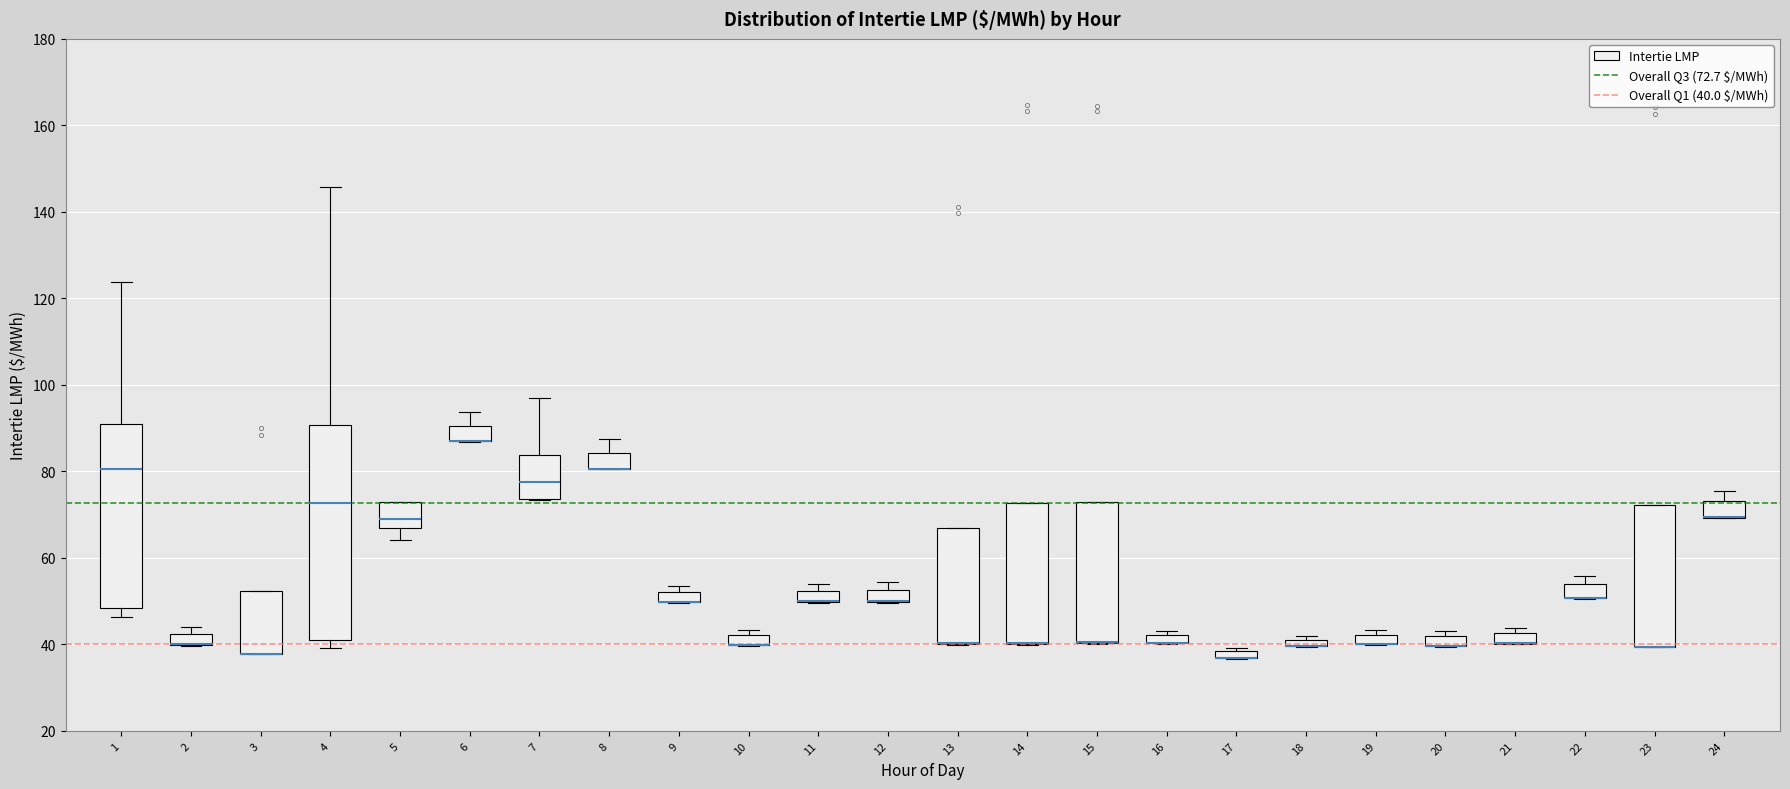

Comparing the boxes themselves (not the whiskers), which one is the tallest?

4